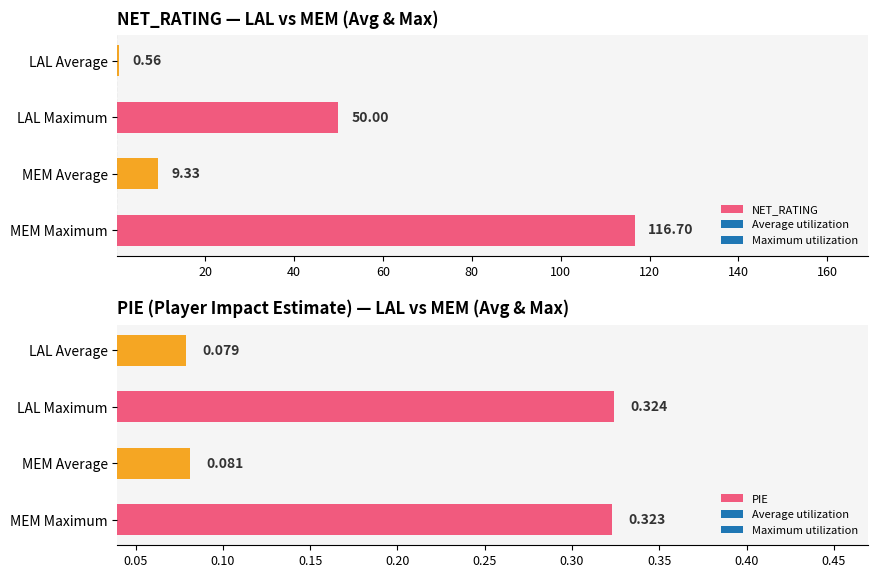

What is the average value of the NET_RATING series?

44.1